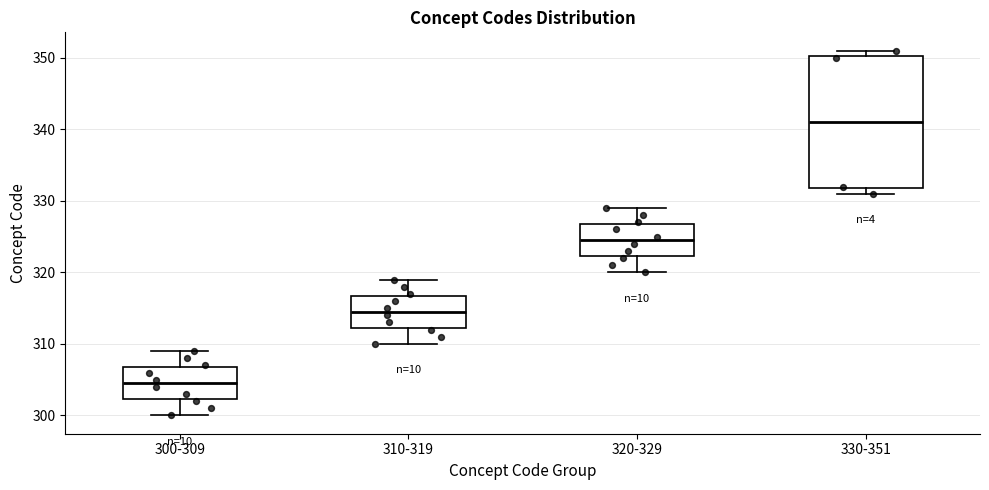

Which box is the tallest, from its lower edge to its upper edge?

330-351